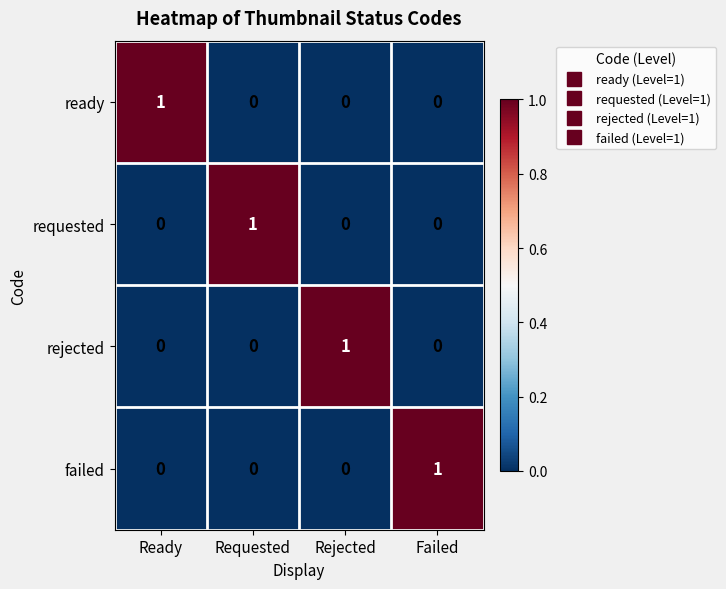

At how many categories does at least one series exceed 0?

4